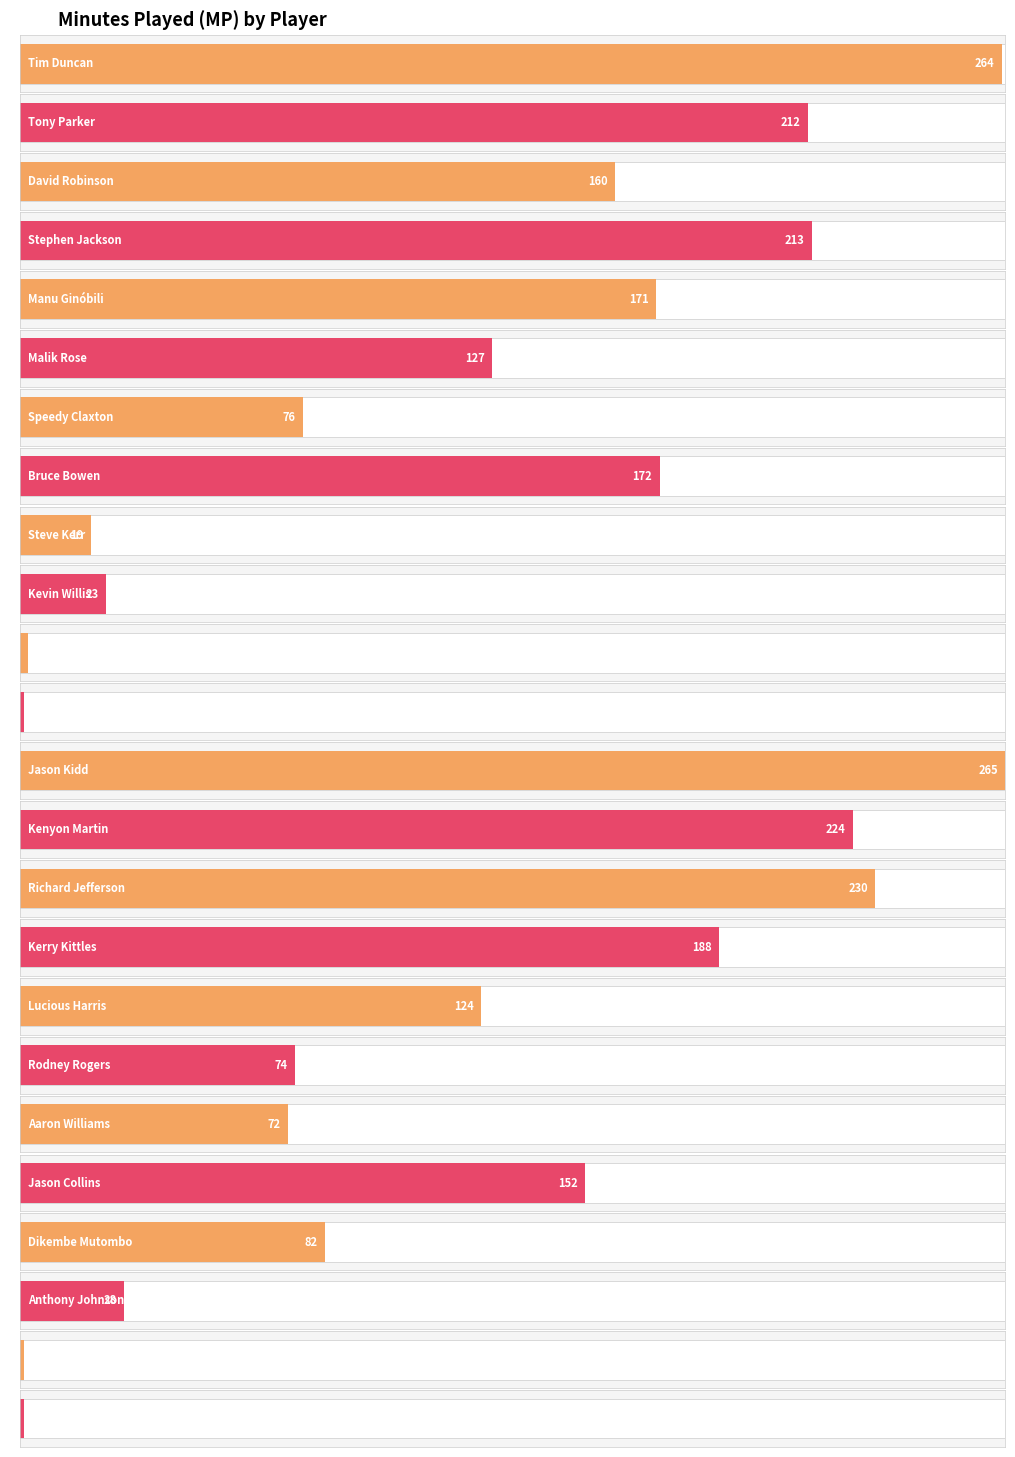

What is the average value?

120